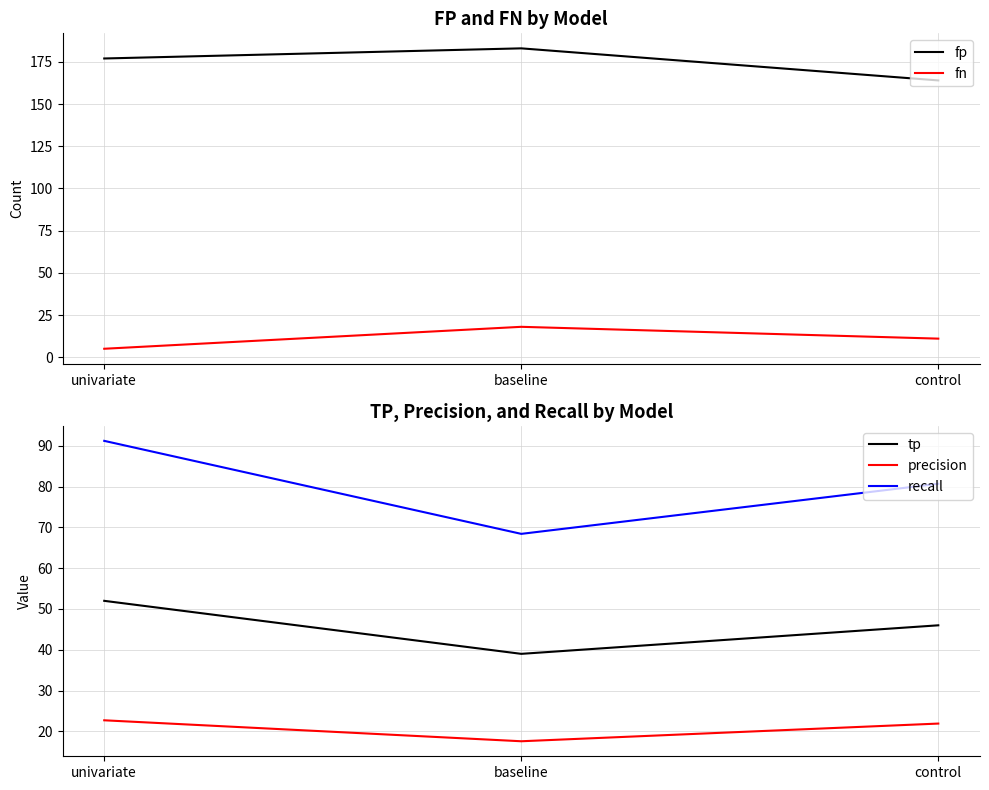

How many values in the precision series exceed 21?

2